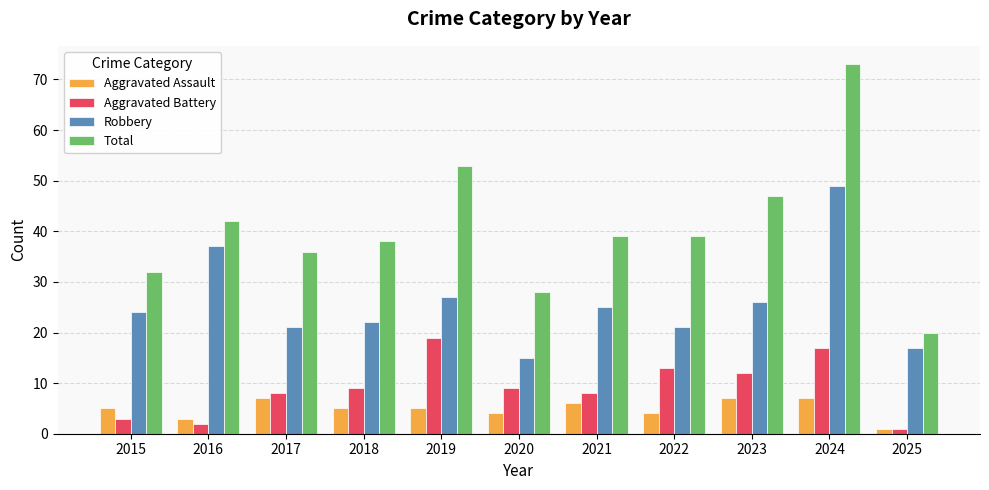

Reading right to left, transcribe all the data shown in this chart.

Aggravated Assault: 1	7	7	4	6	4	5	5	7	3	5
Aggravated Battery: 1	17	12	13	8	9	19	9	8	2	3
Robbery: 17	49	26	21	25	15	27	22	21	37	24
Total: 20	73	47	39	39	28	53	38	36	42	32